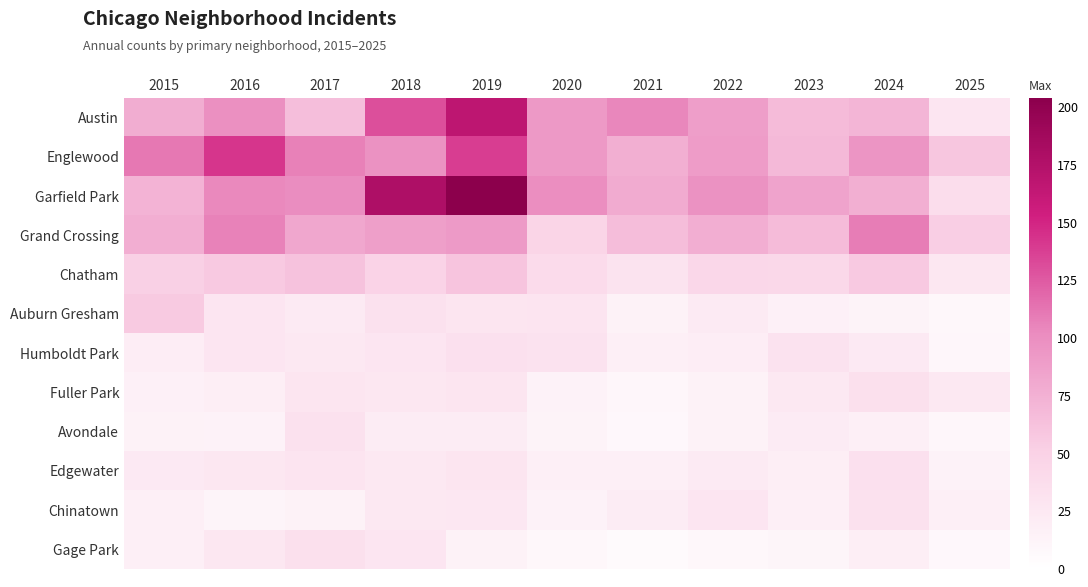

Which label corresponds to the largest value in the chart?

2019